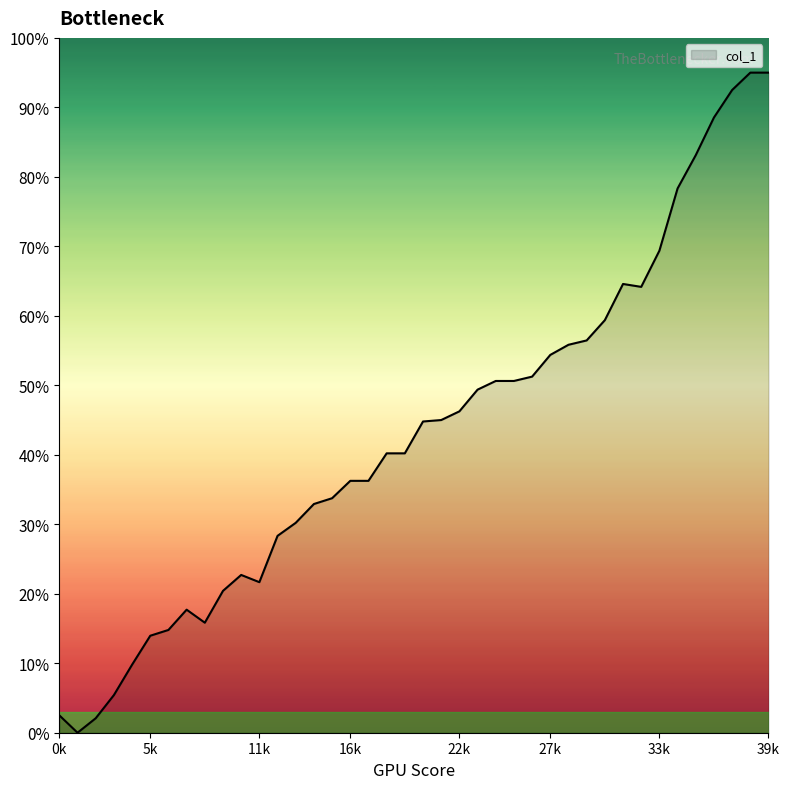

How many categories are shown in the chart?

40